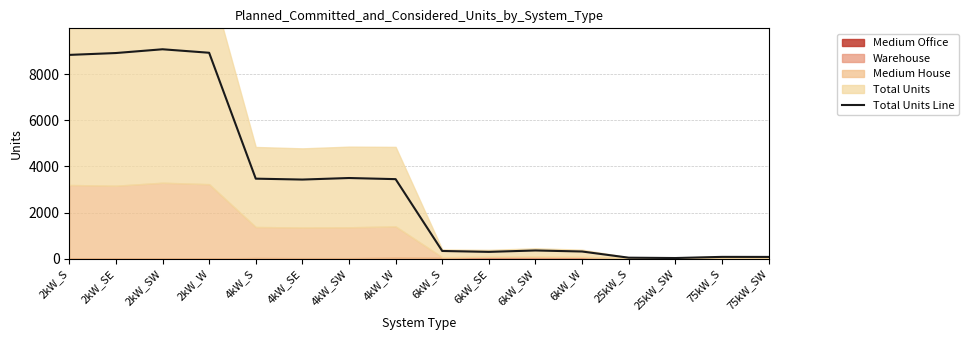

What is the maximum value for Total Units Line?

9081